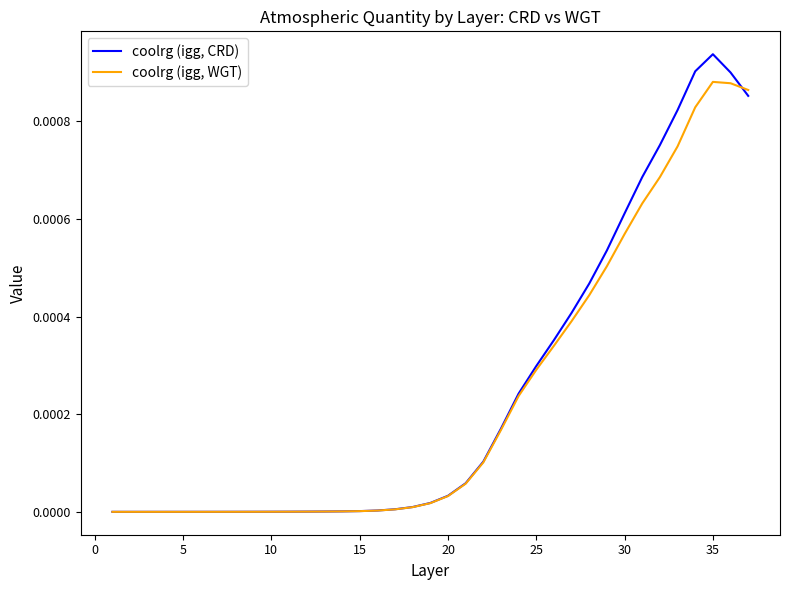

Rank the series by their maximum value, from highest to lowest.

coolrg (igg, CRD), coolrg (igg, WGT)